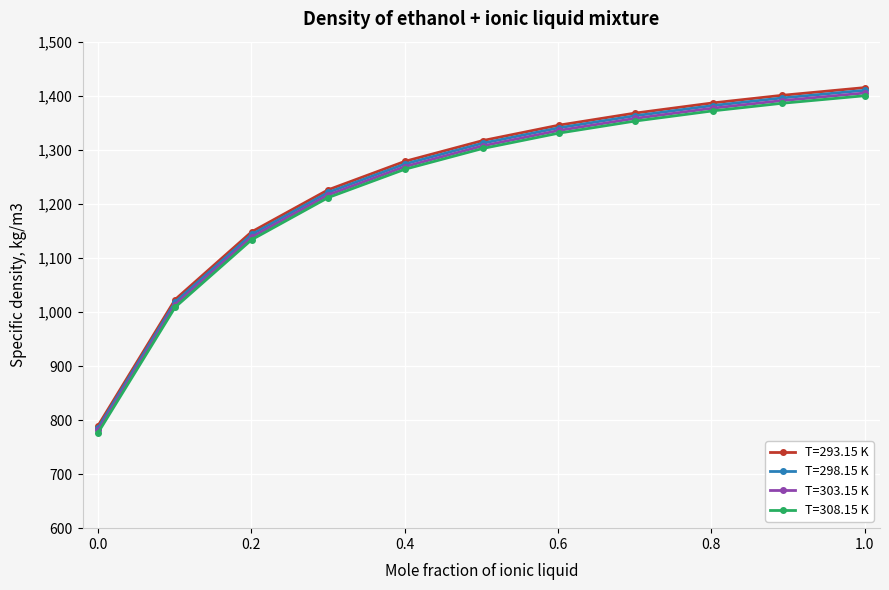

What is the maximum value for T=293.15 K?

1415.0